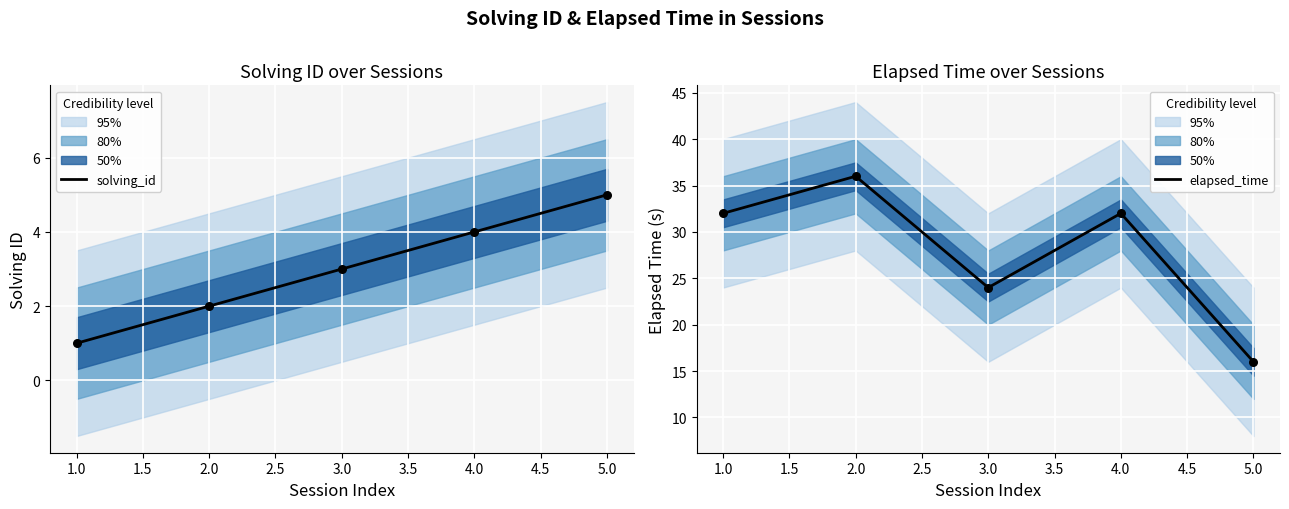

Which series has the widest spread of Y values?

elapsed_time